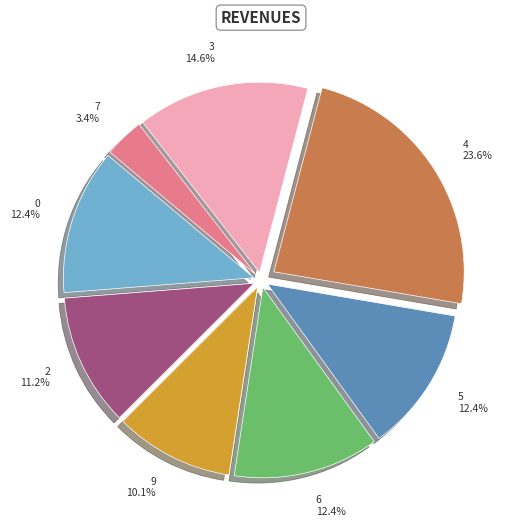

Does any single category account for the majority?

No